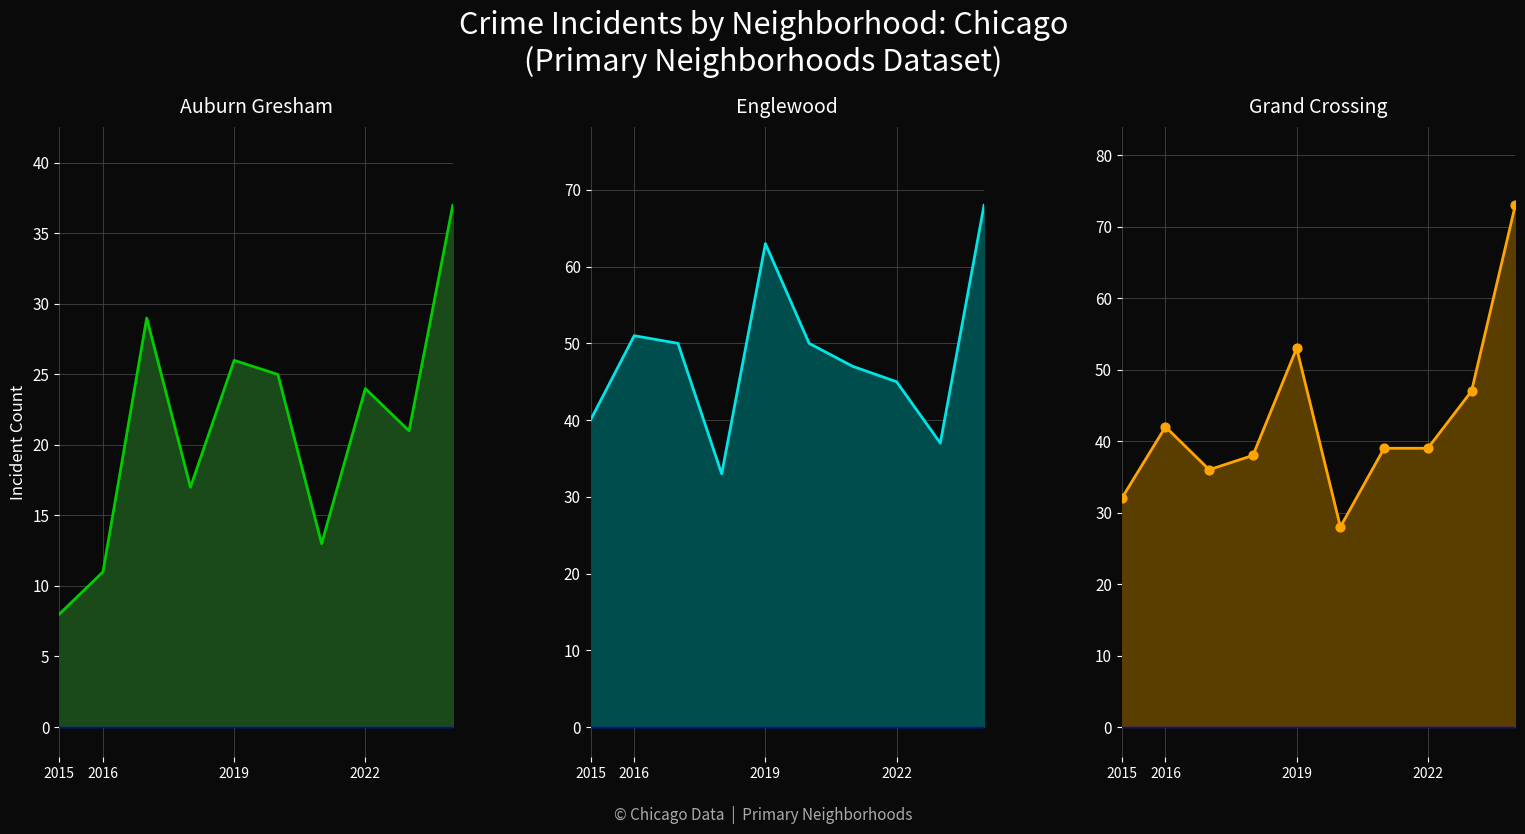

Which series reaches the maximum Y coordinate?

Grand Crossing